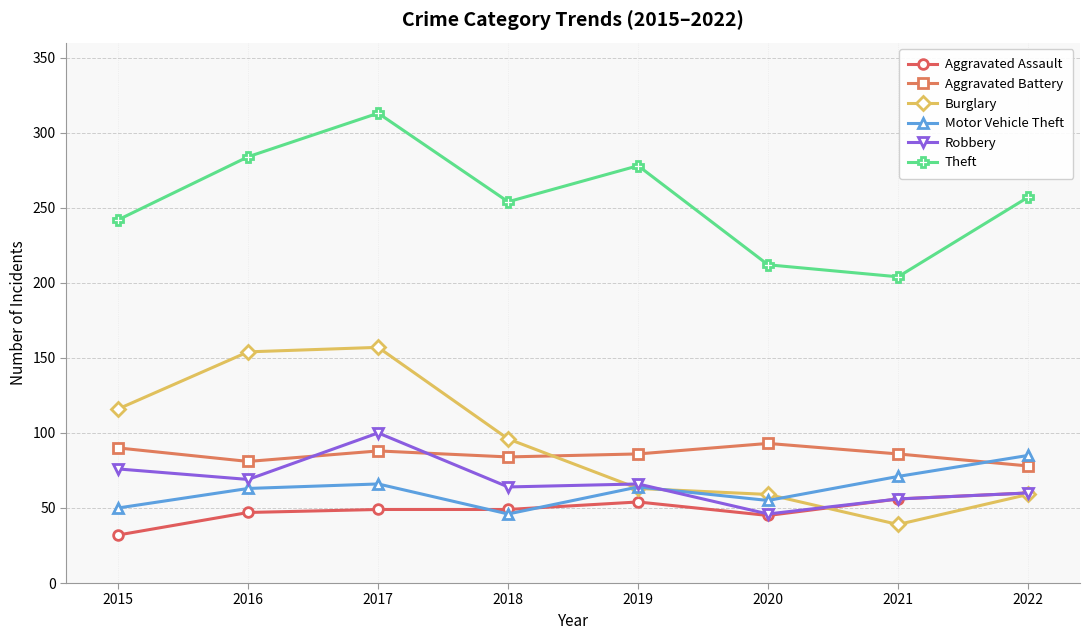

Which series has the widest spread of values?

Burglary